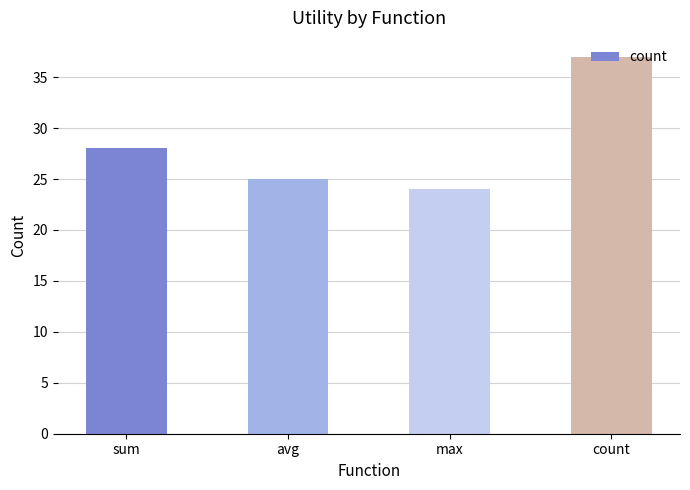

At which category does the chart reach its minimum across all series?

max